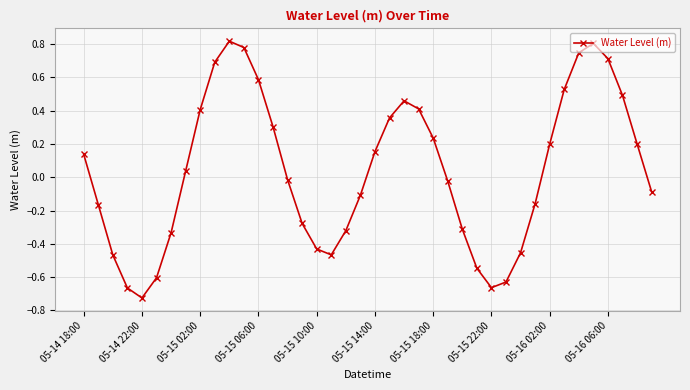

How many interior local valleys (lower than both neighbors) does the data have?

3